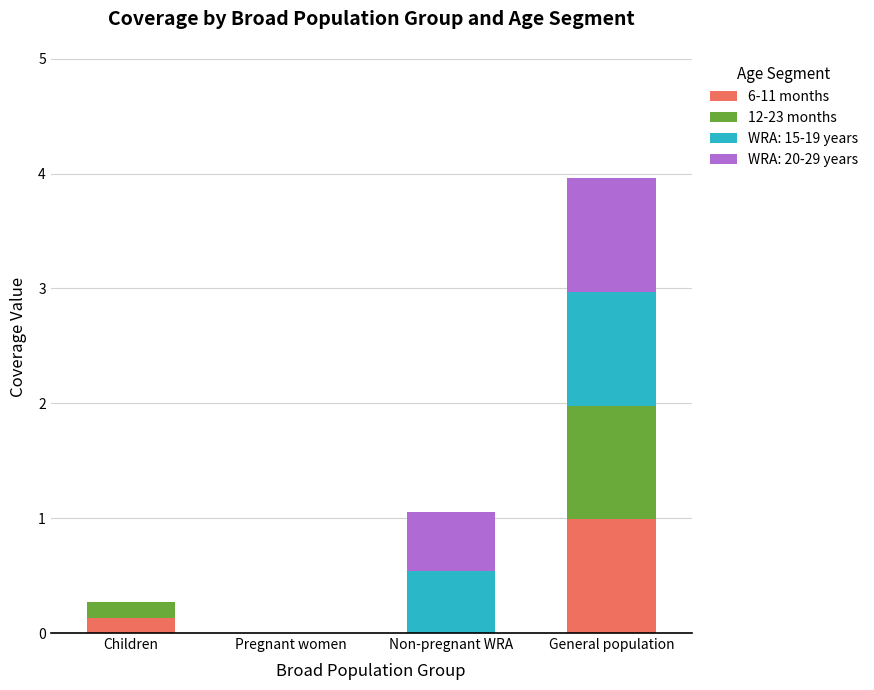

The 6-11 months series shows 0.0 at Non-pregnant WRA. True or false?

True